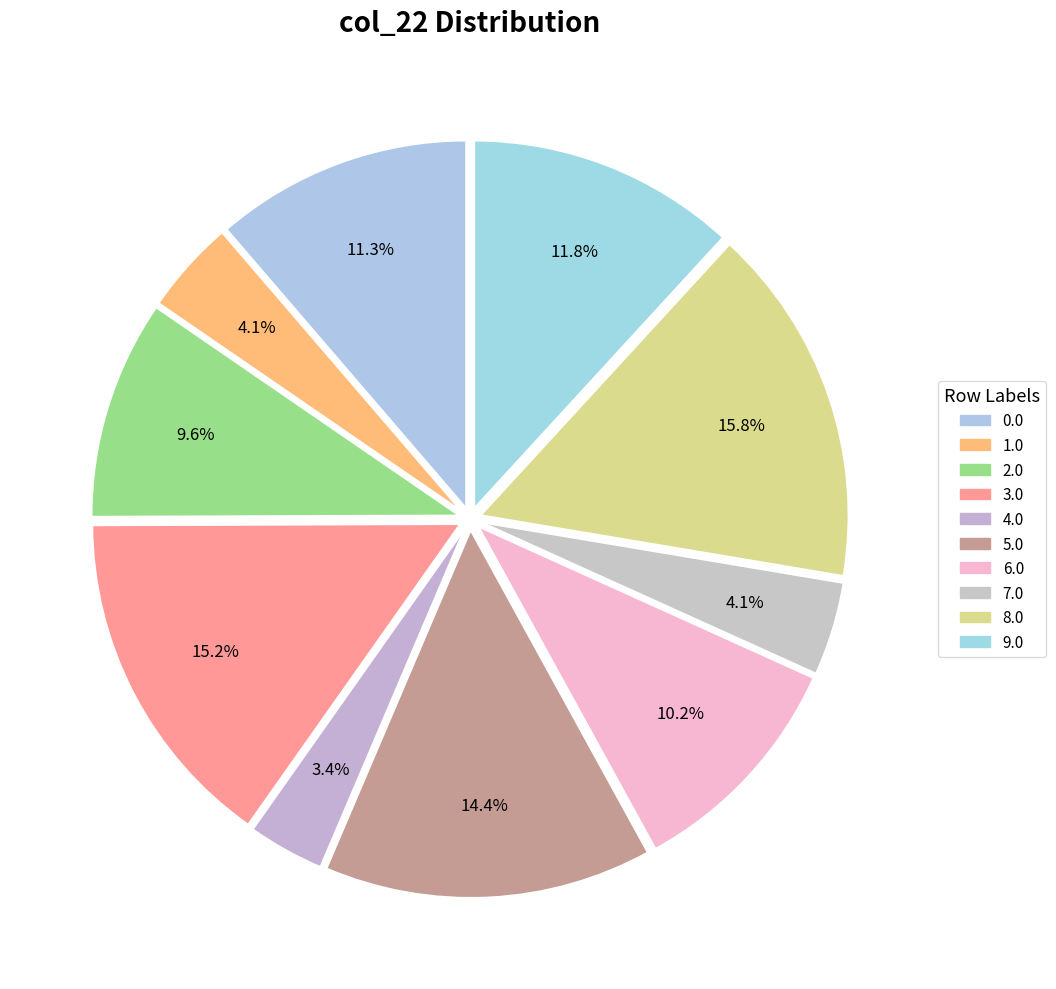

To the nearest percent, what percentage of the pie is 2.0?

10%